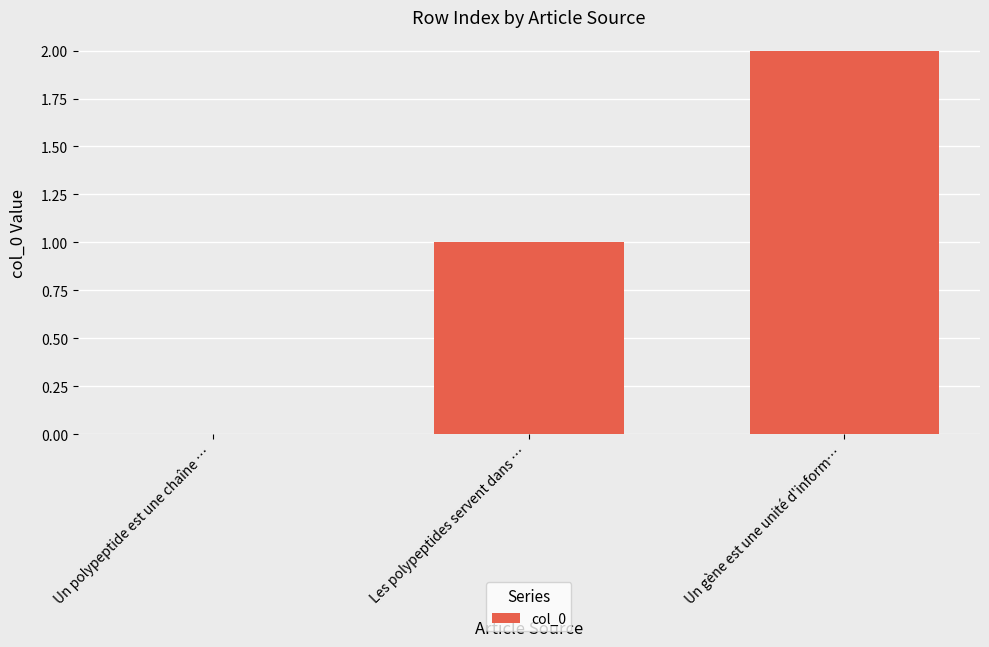

What is the change in value from Un polypeptide est une chaîne … to Les polypeptides servent dans …?

+1